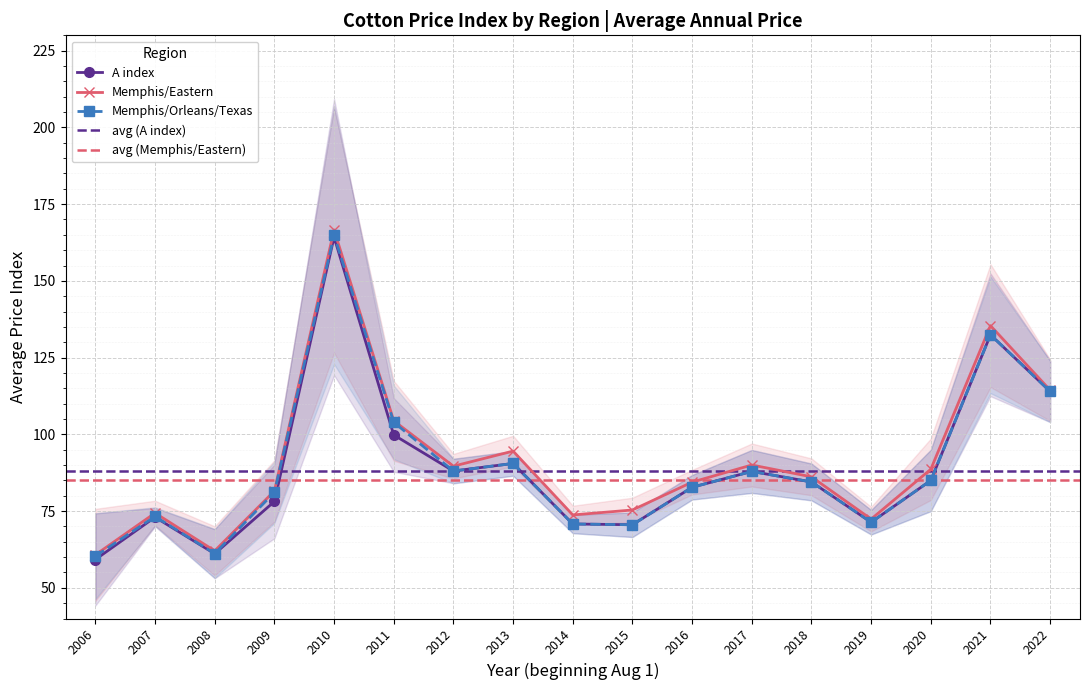

List the labels in order of A index value, smallest first.

2006, 2008, 2015, 2014, 2019, 2007, 2009, 2016, 2018, 2020, 2017, 2012, 2013, 2011, 2022, 2021, 2010